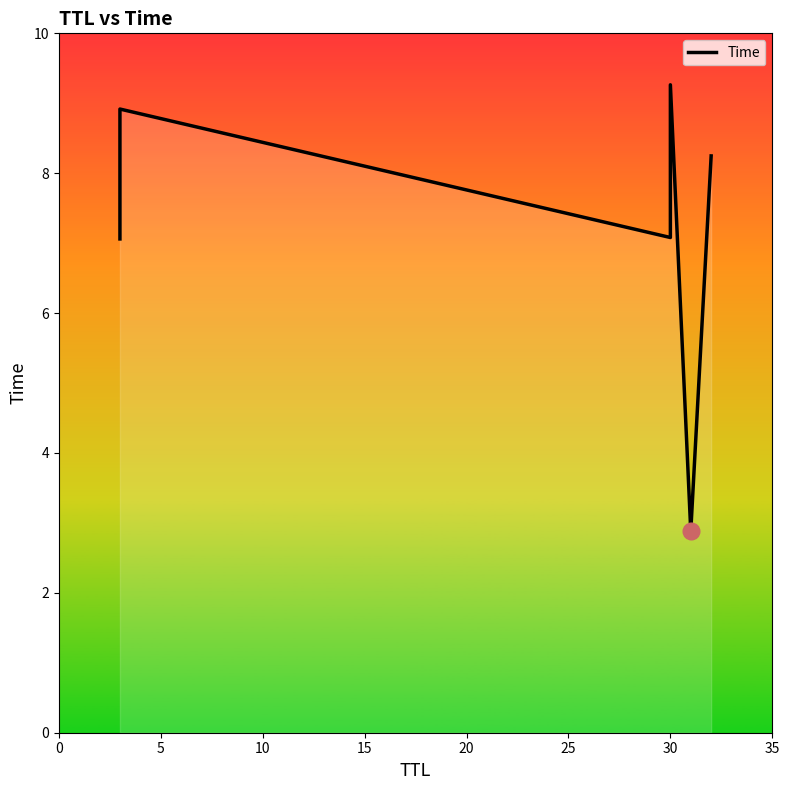

How many distinct data groups are displayed?

1